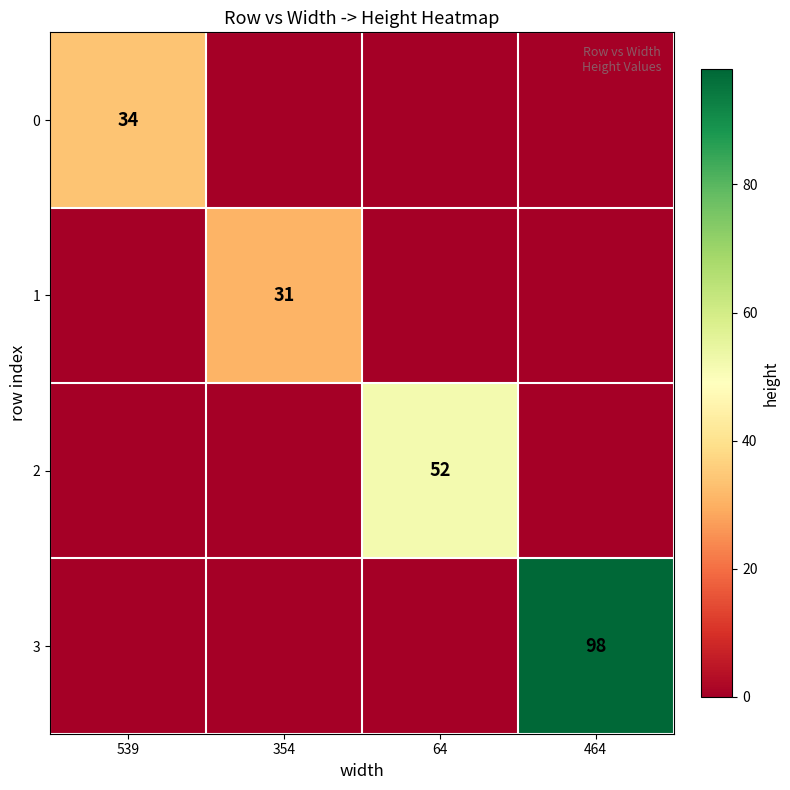

What is the highest value of the 3 series?

98